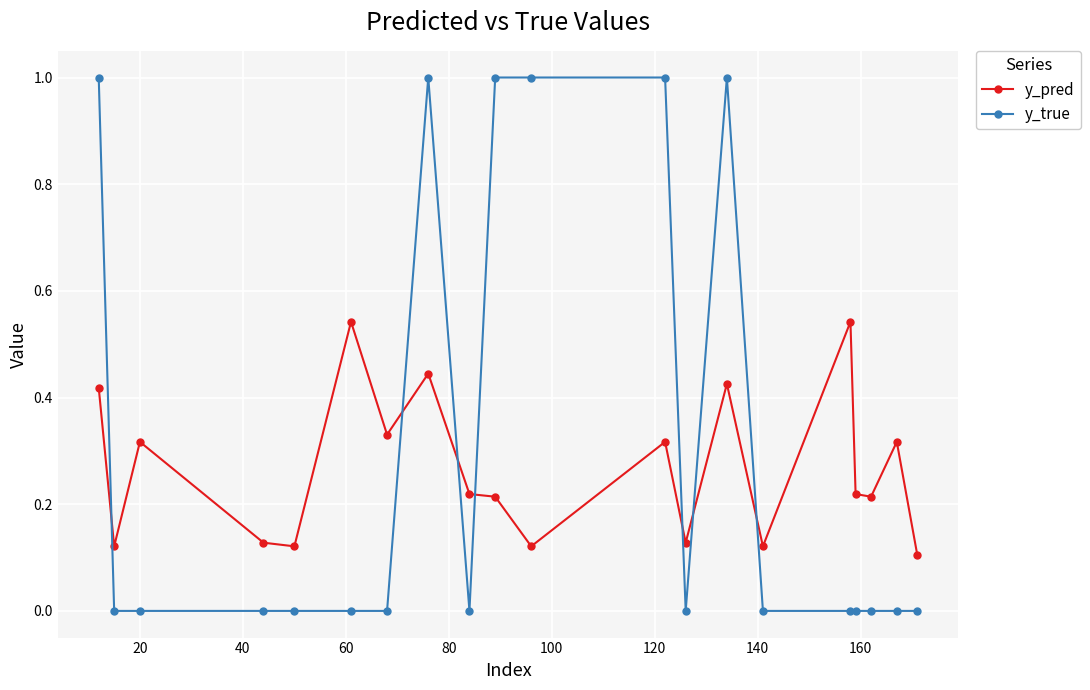

What are all the series names shown in the legend?

y_pred, y_true